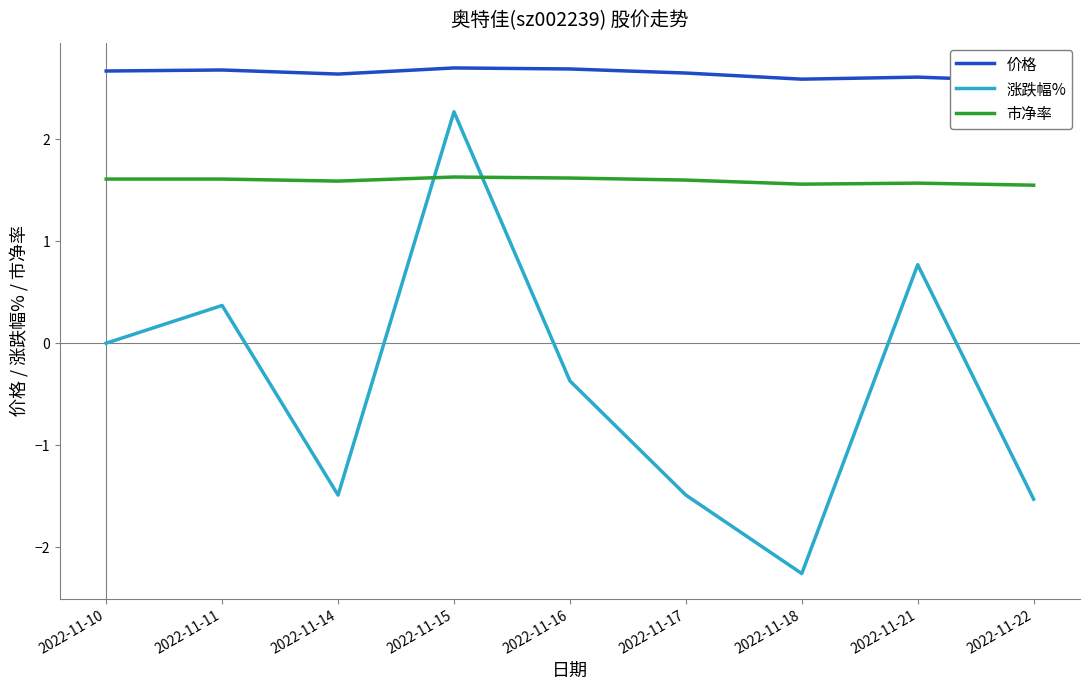

Which series has the largest total across all categories?

价格